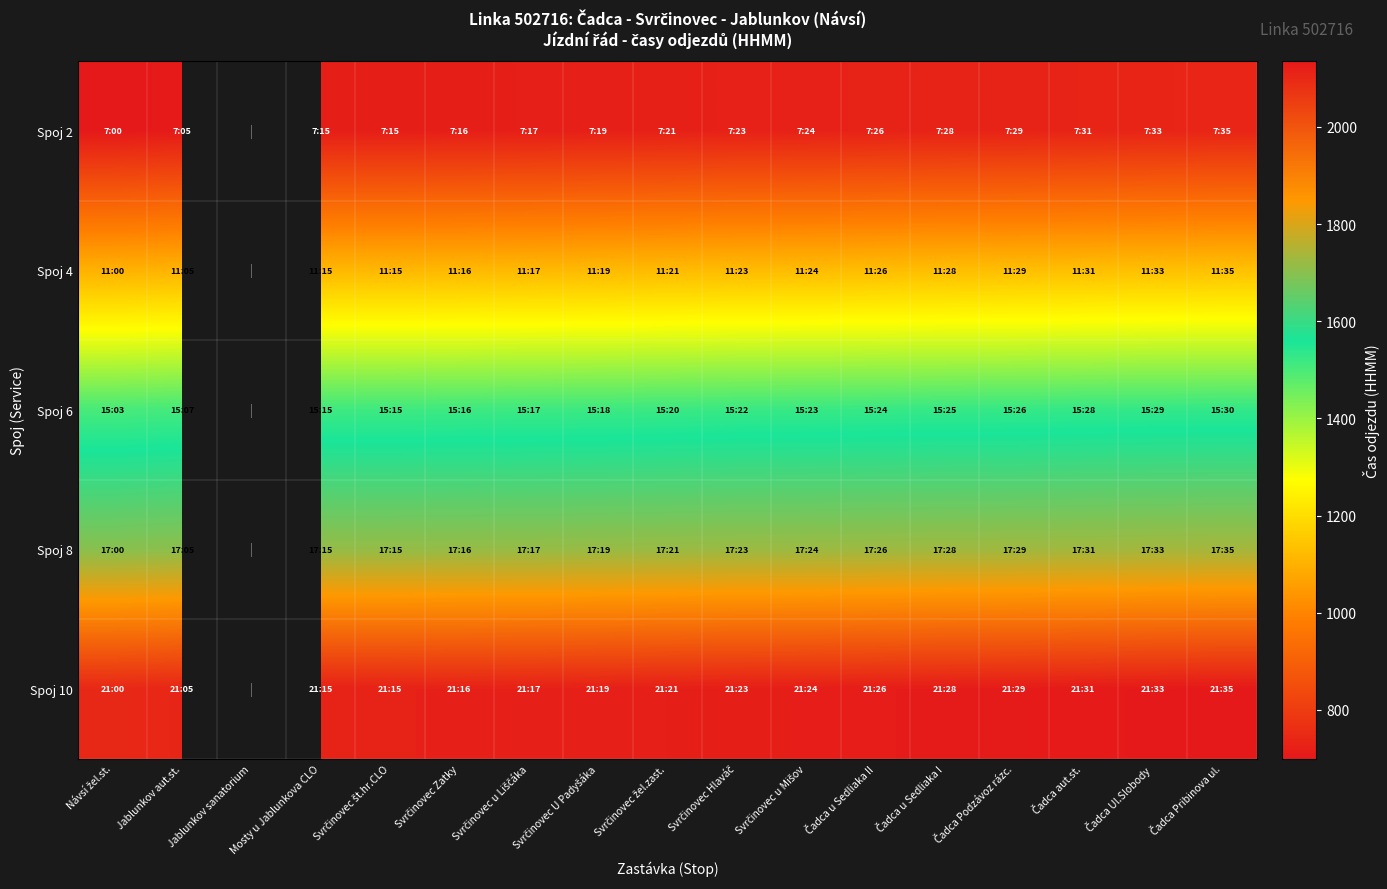

Is the value of Spoj 4 at Čadca aut.st. greater than the value of Spoj 8 at Svrčinovec Zatky?

No